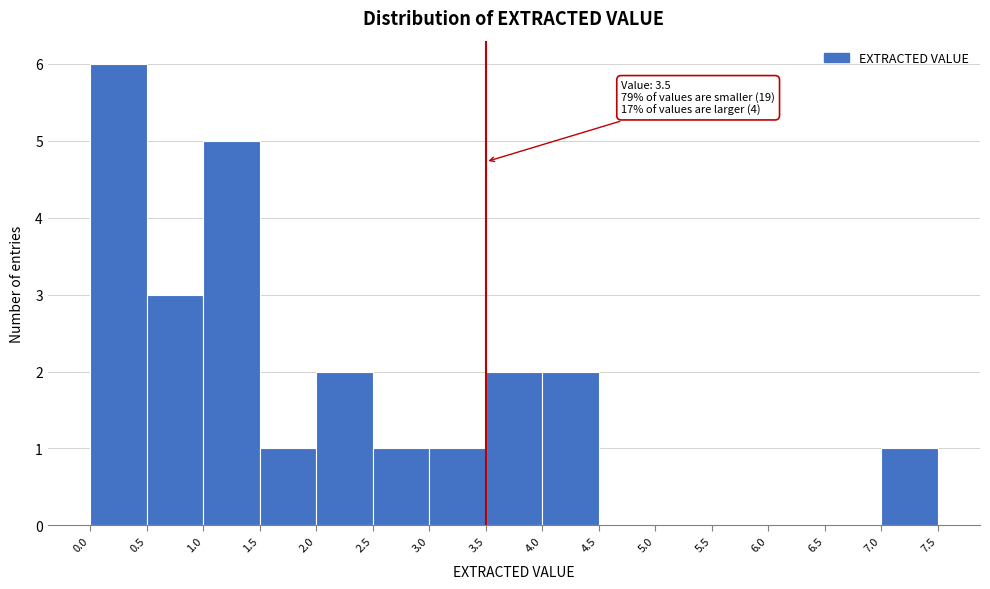

Which range on the x-axis has the tallest bar?

0.0 to 0.5